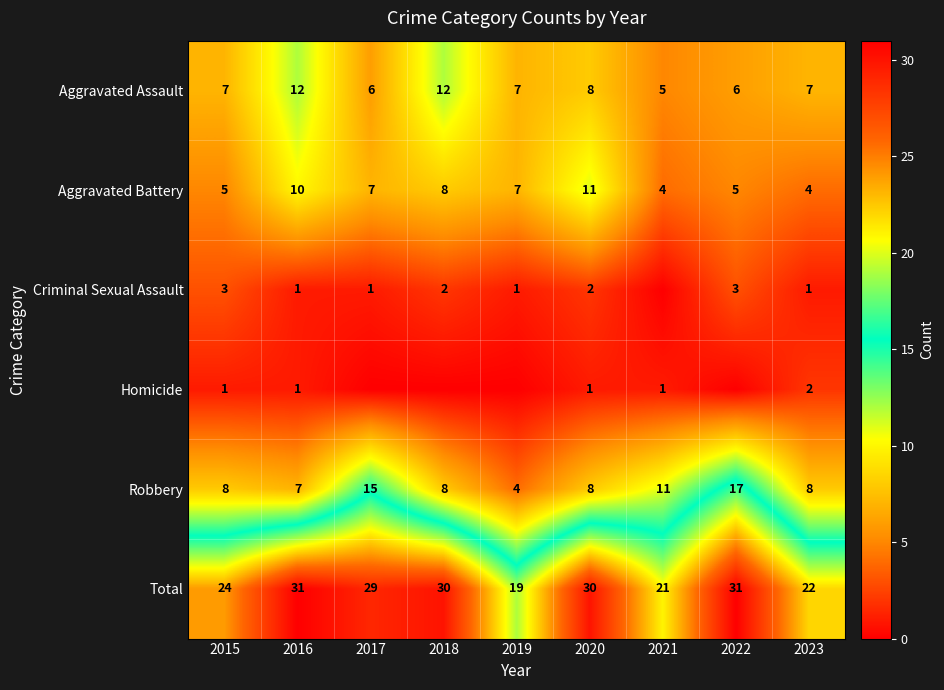

Is it true that Aggravated Battery equals 1 at 2021?

False